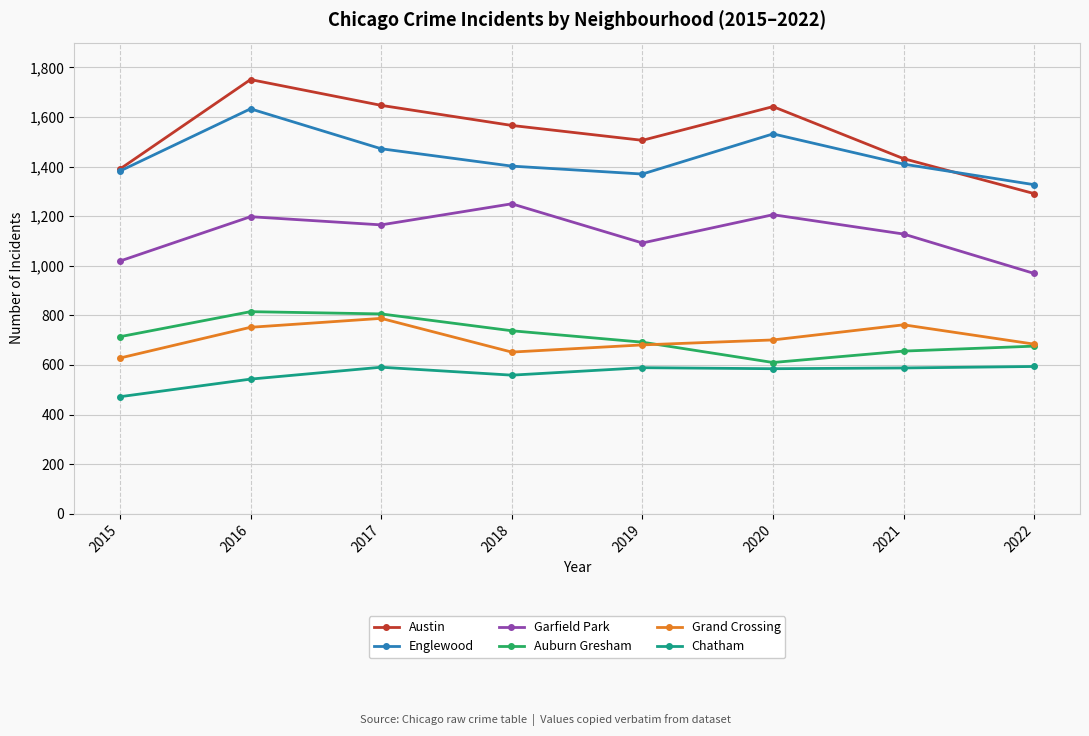

Where is Austin nearest to the value 1521?

2019